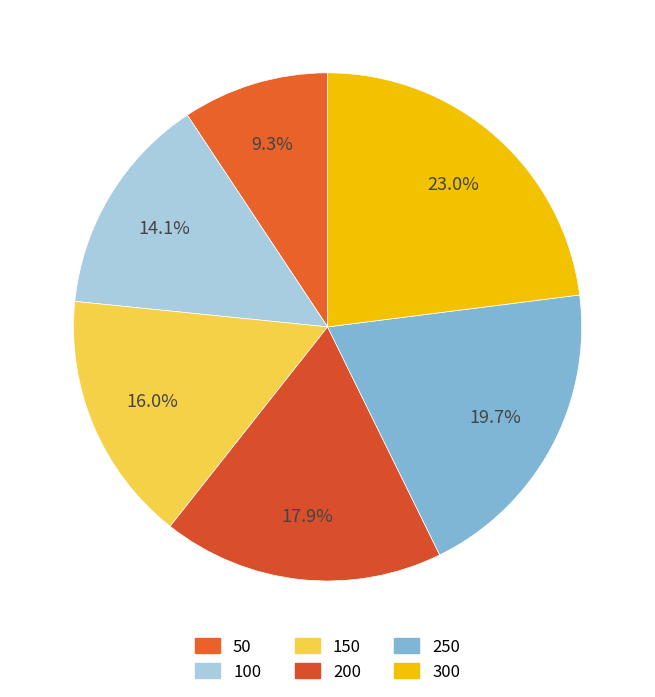

What is the smallest slice in the pie chart?

50